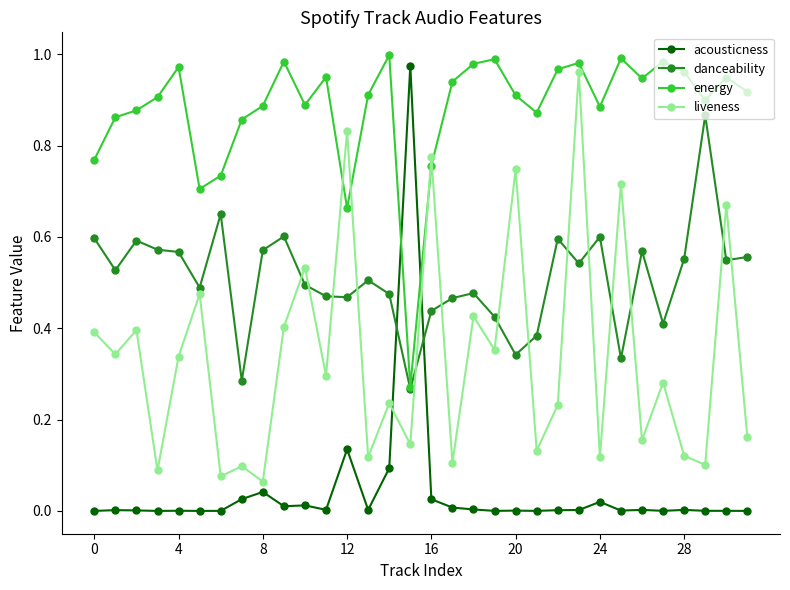

True or false: danceability and acousticness cross at least once.

True